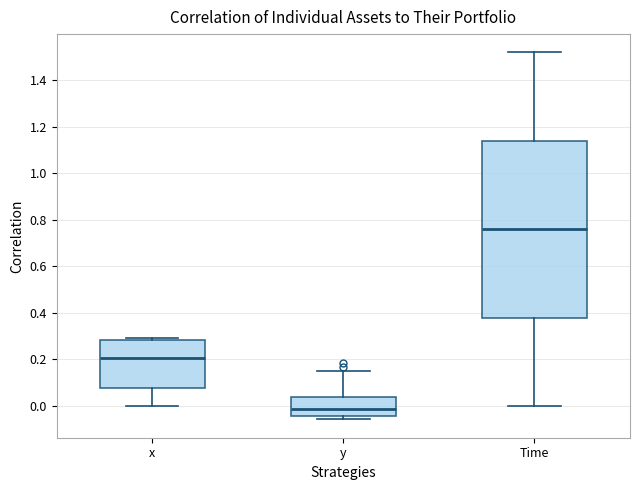

Comparing the boxes themselves (not the whiskers), which one is the tallest?

Time